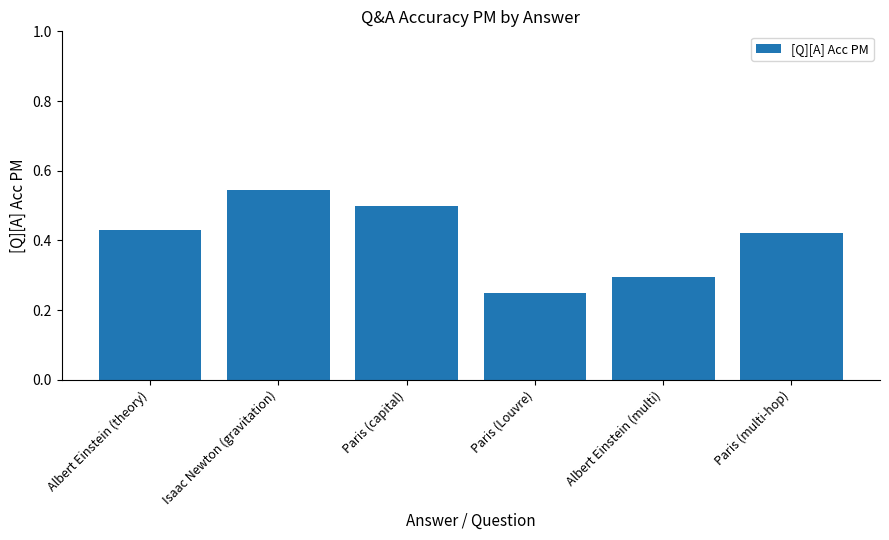

What is the sum of all values?

2.4